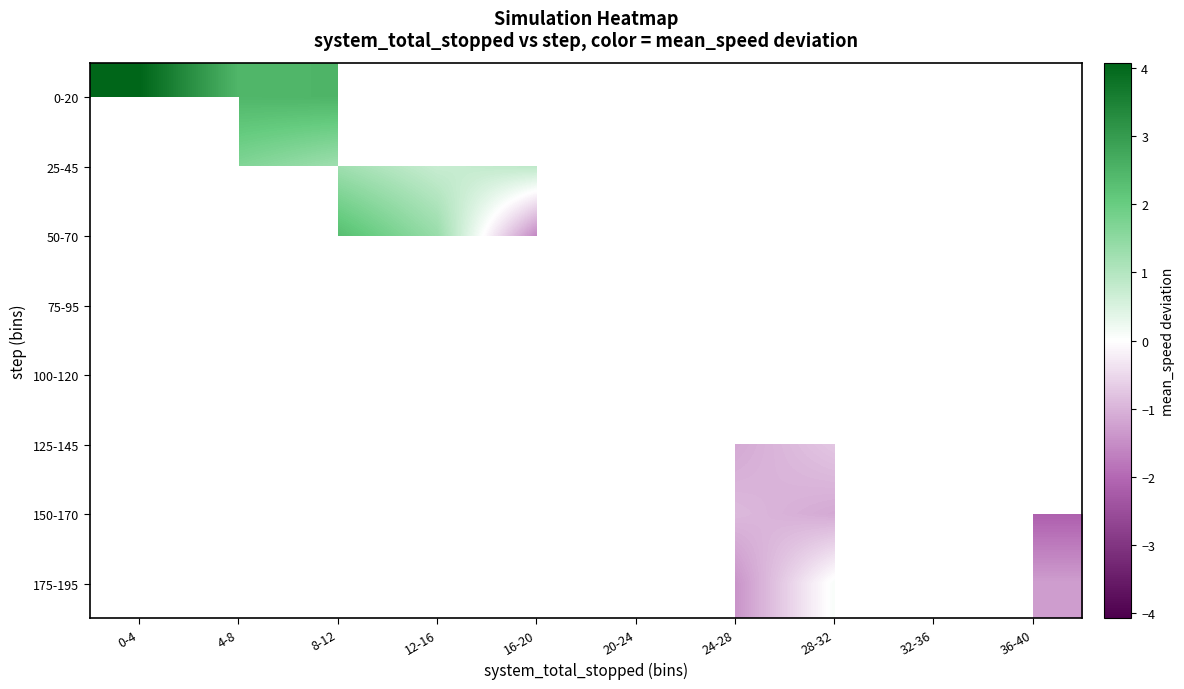

At how many categories does at least one series exceed 0?

6